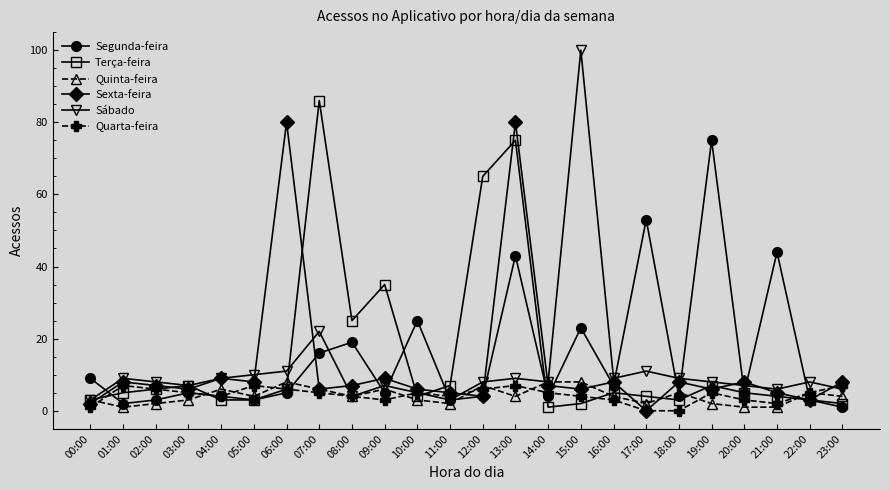

What is the label of the 8th point from the left?

07:00